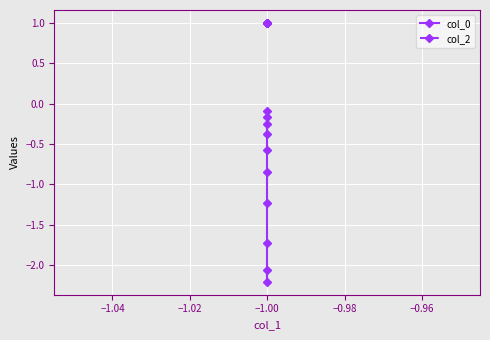

Is the value of col_2 at −1.00 greater than the value of col_0 at −1.00?

Yes